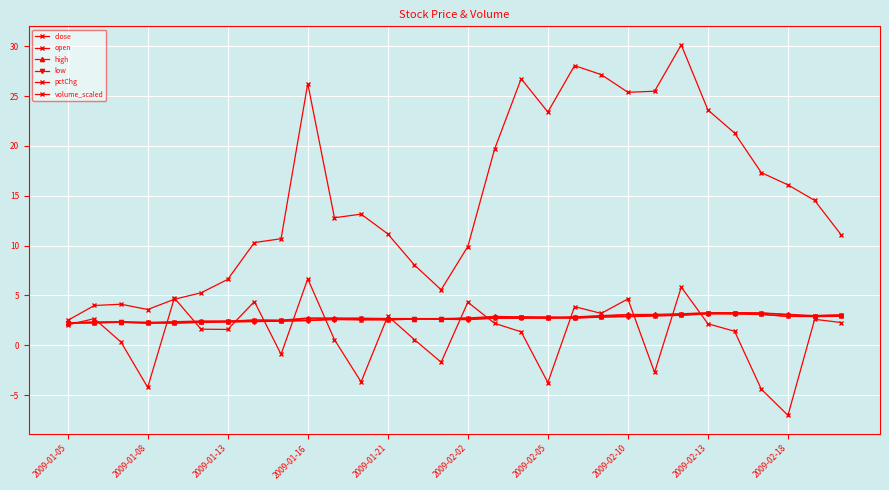

Count the number of categories in the chart.

30